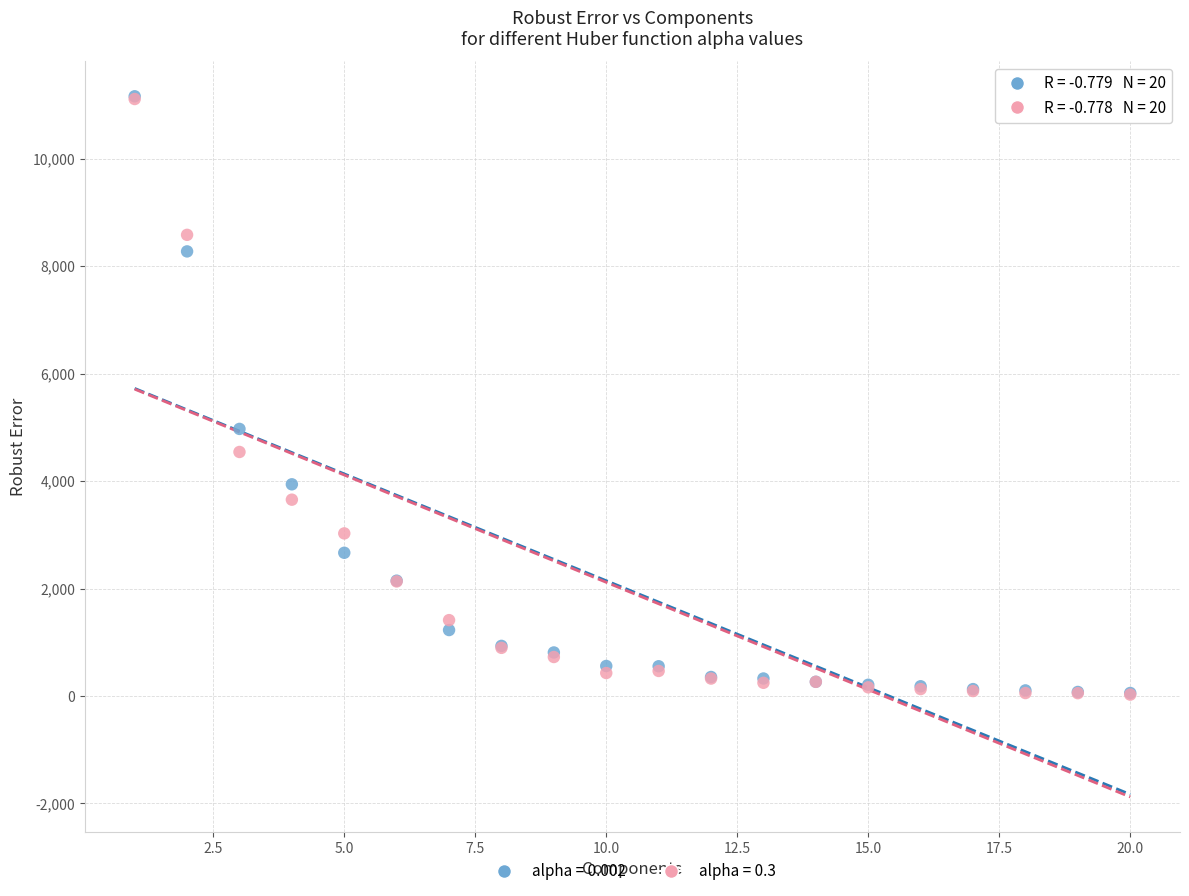

Across all series, what Y value is closest to 5592?

4969.8